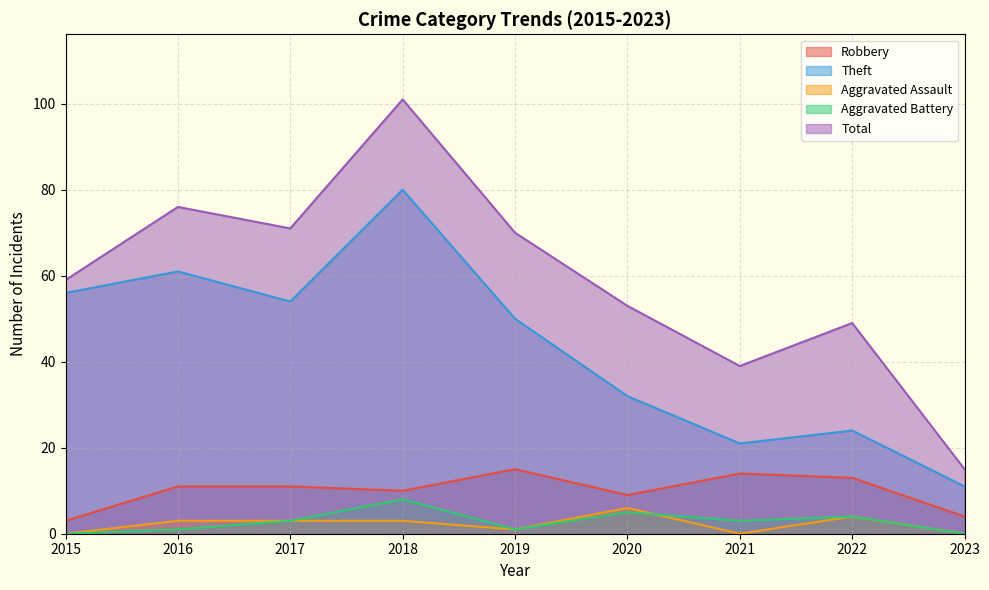

Rank the series at 2023 from lowest to highest value.

Aggravated Assault, Aggravated Battery, Robbery, Theft, Total